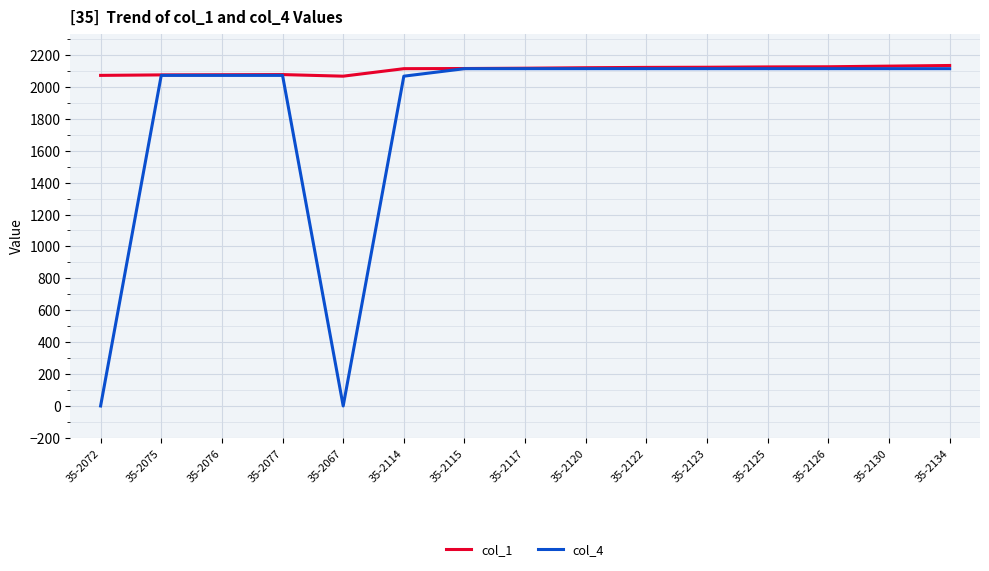

What value does the col_1 series have at 35-2075?

2075